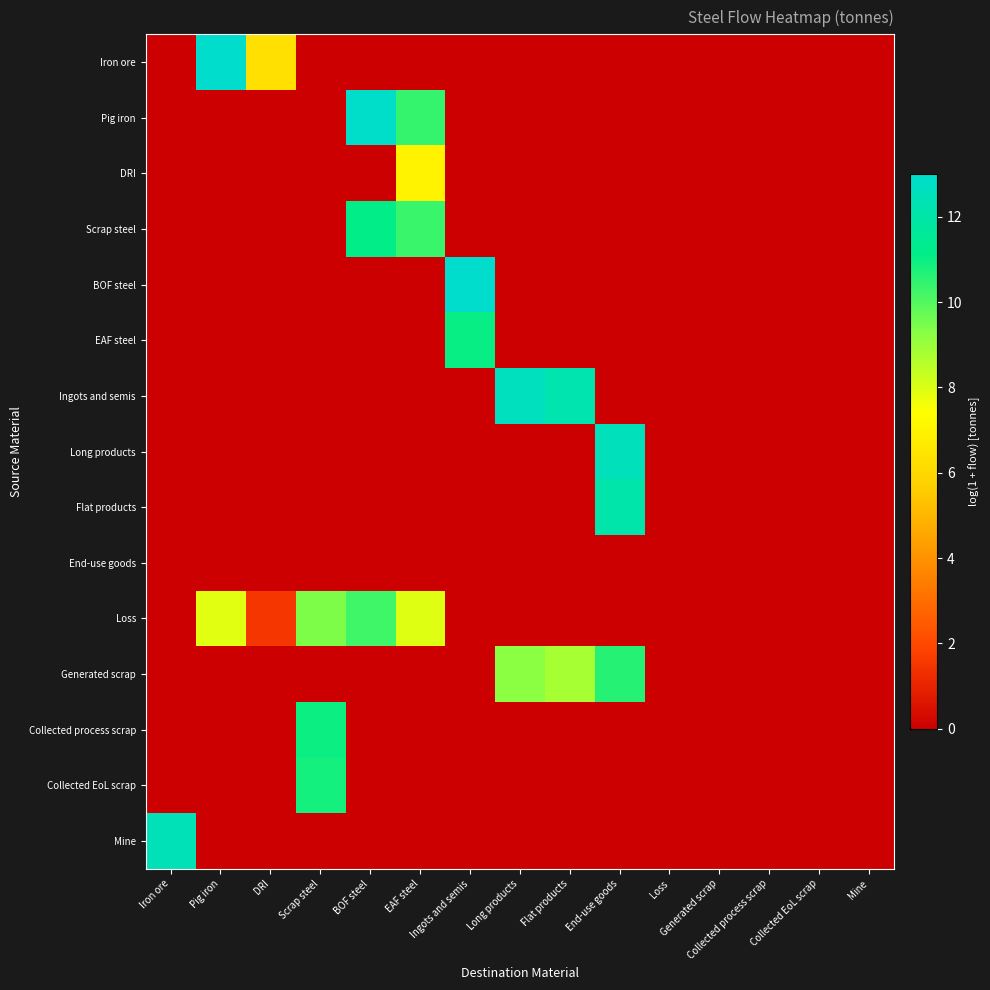

Between Iron ore and Collected EoL scrap, which is larger?

Iron ore